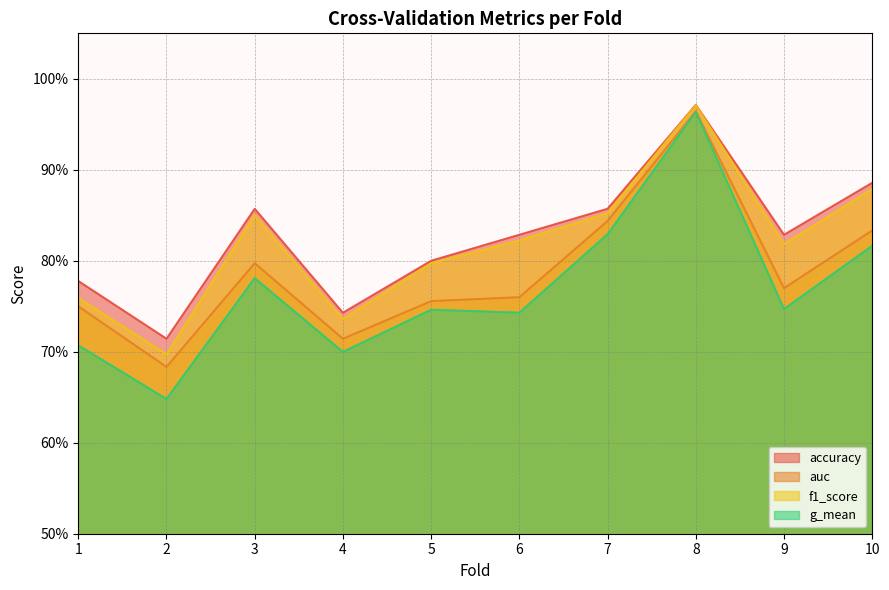

True or false: auc has a value of 0.8 at 6.

True